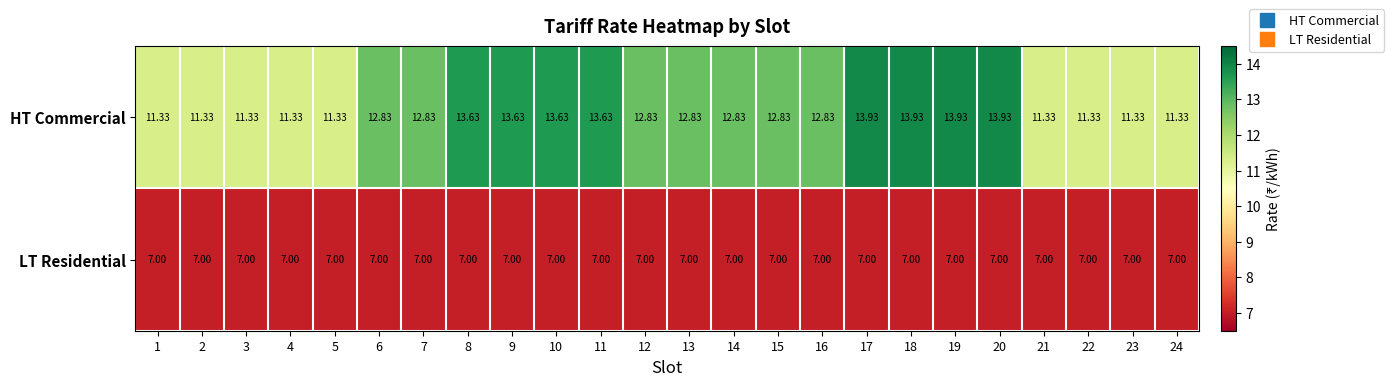

List the series in order of their peak value, lowest first.

LT Residential, HT Commercial